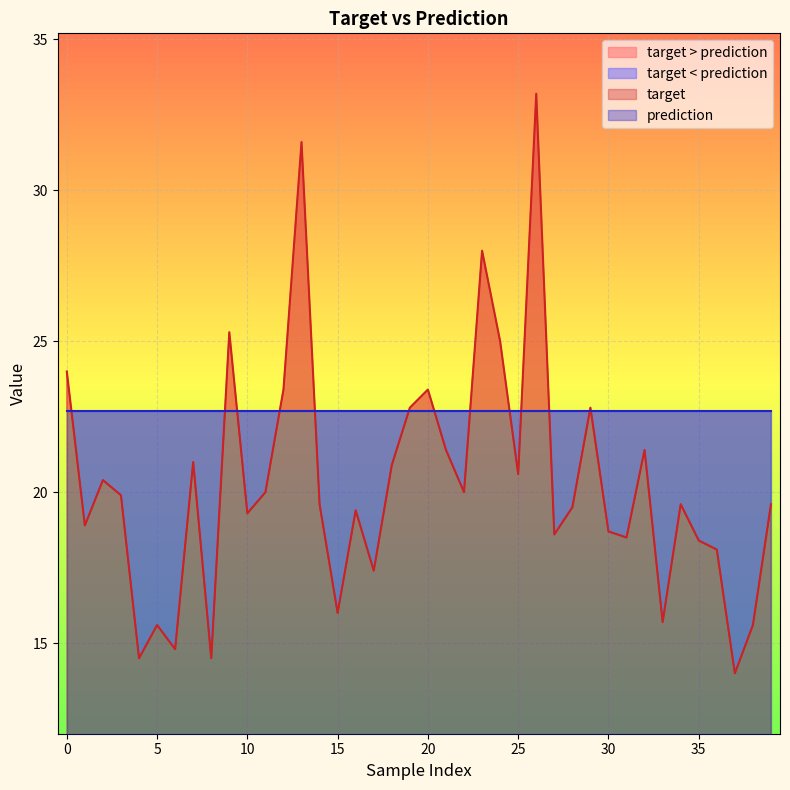

How many data points are less than 19?

15